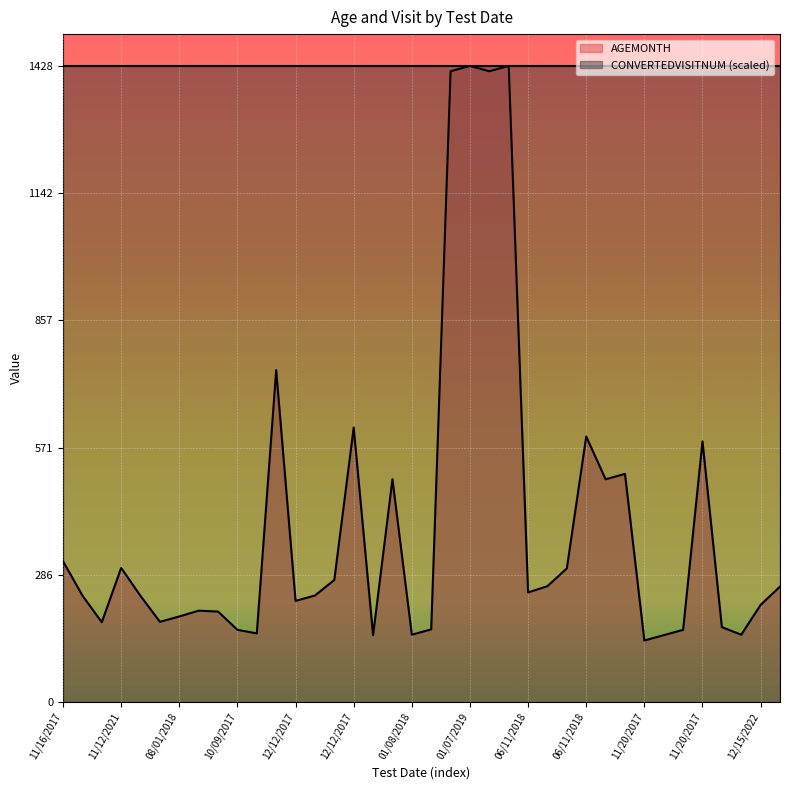

How many distinct data groups are displayed?

2